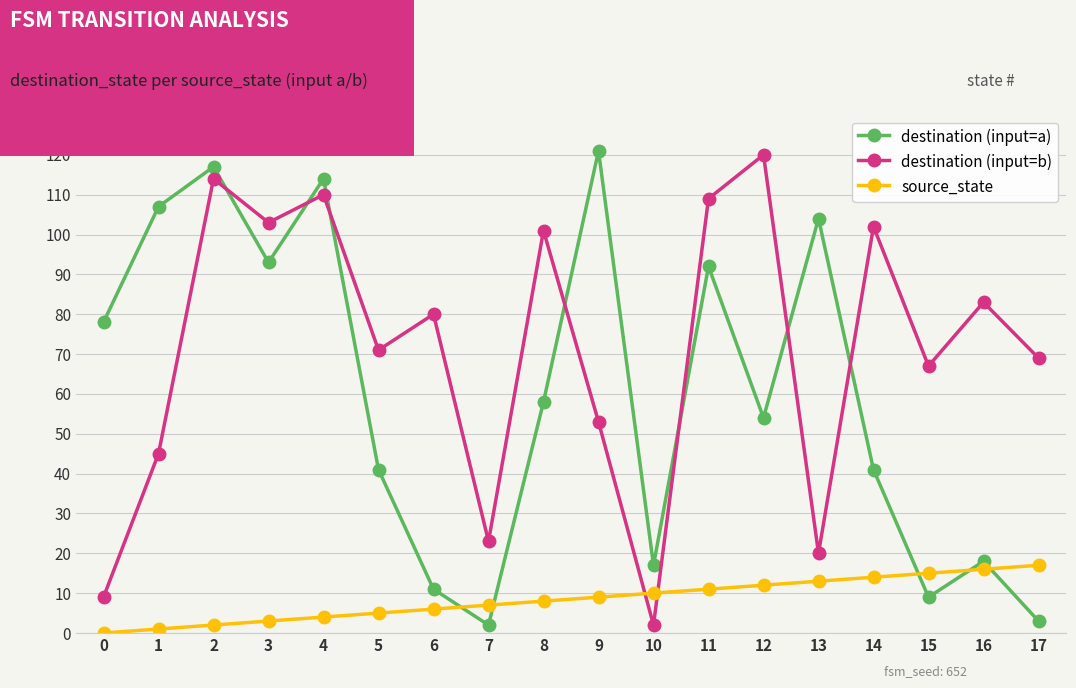

Which series ends up on top after the final intersection of destination (input=a) and destination (input=b)?

destination (input=b)